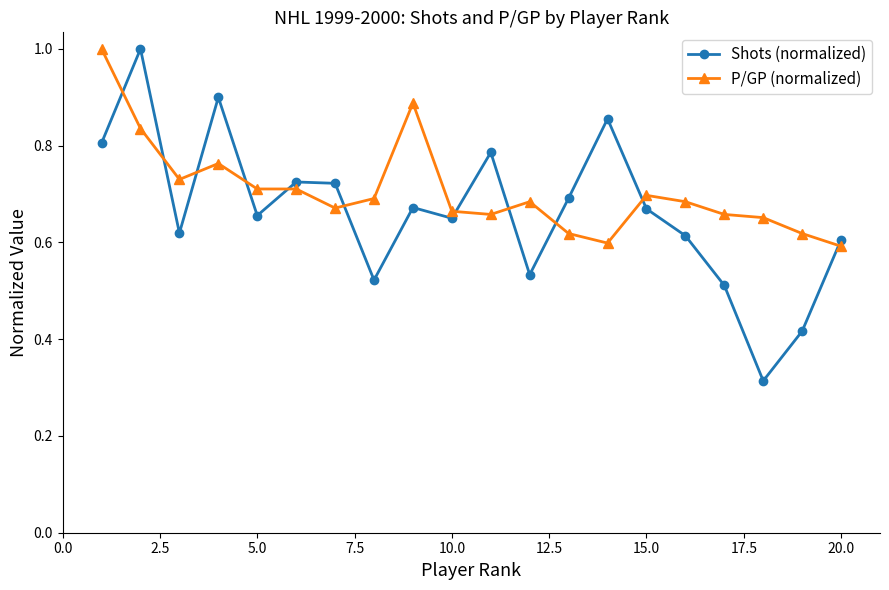

Which series has the widest spread of values?

Shots (normalized)